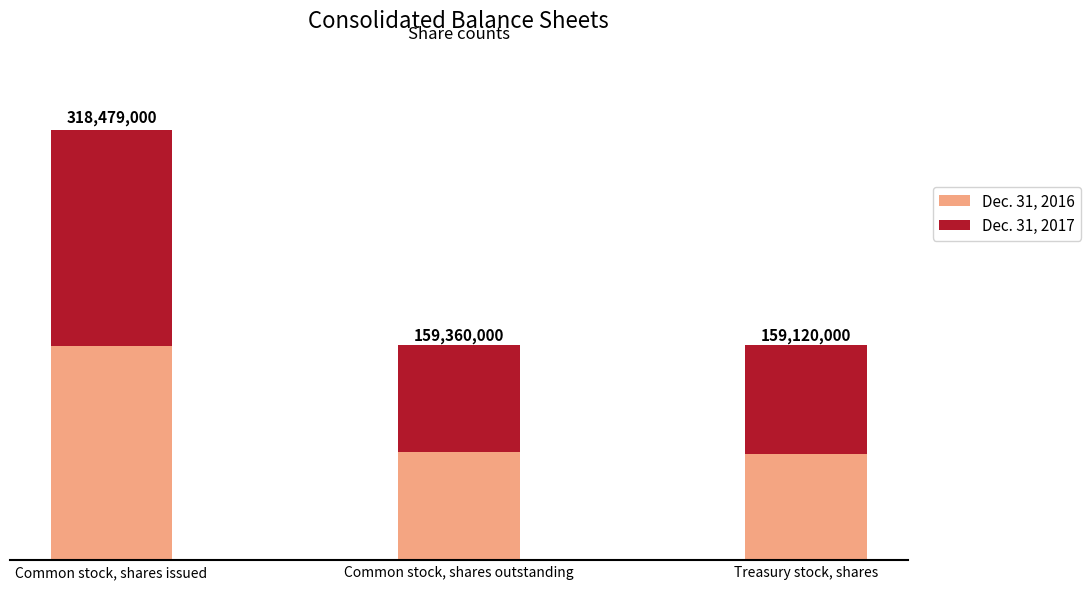

What are all the series names shown in the legend?

Dec. 31, 2016, Dec. 31, 2017